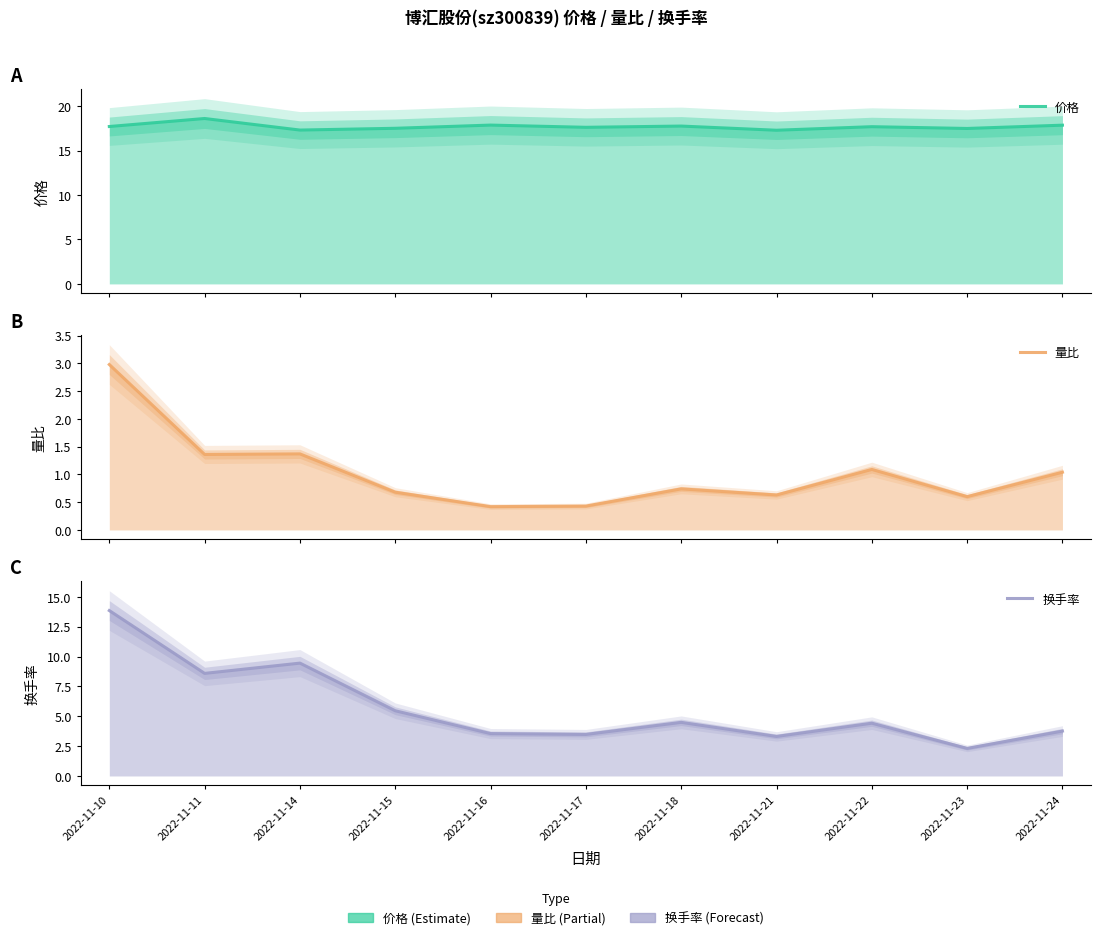

What is the value of the 价格 point at the 1st from the left?

17.7